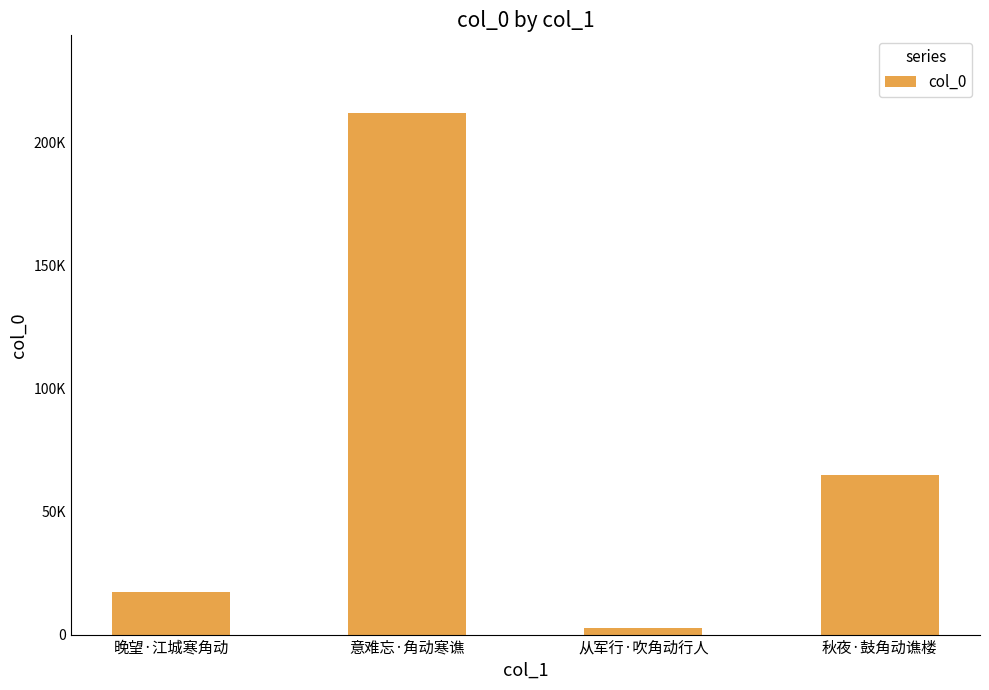

Does the chart contain any negative values?

No